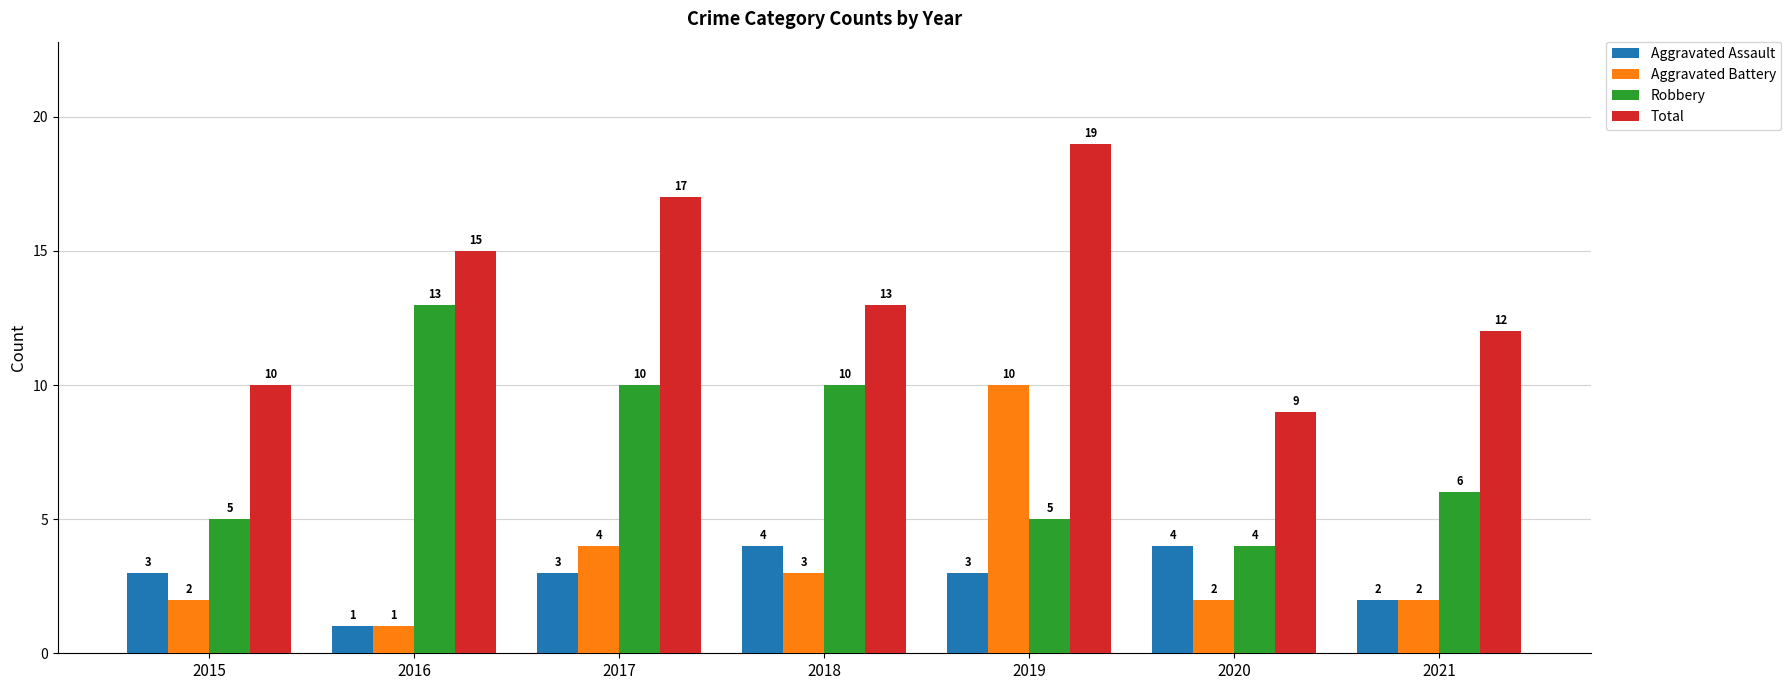

What is the average value of the Total series?

14